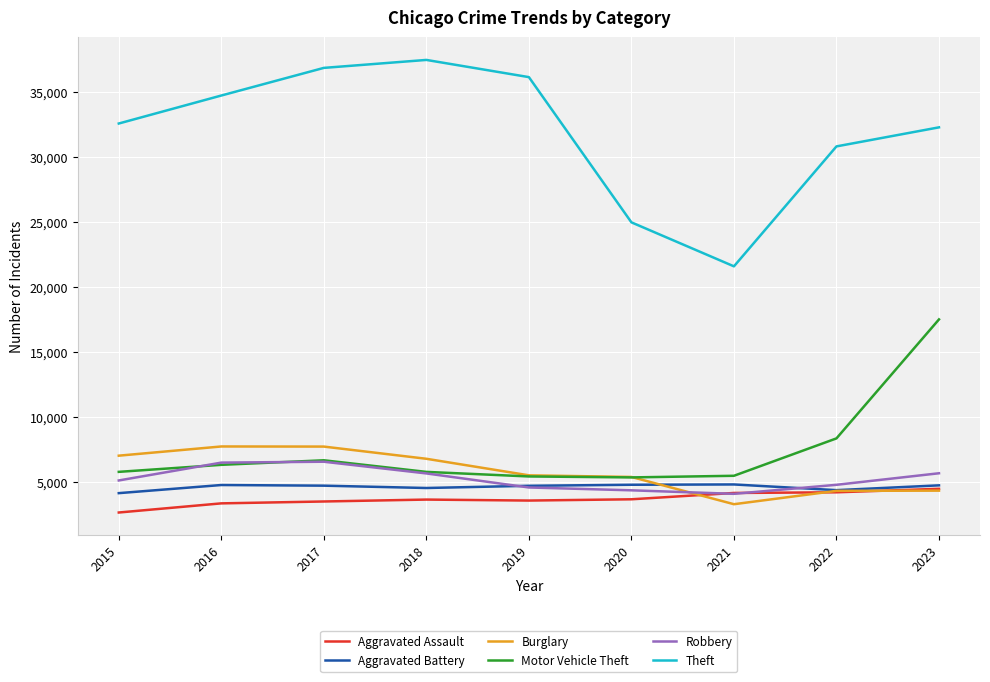

Is it true that Burglary equals 3500 at 2016?

False